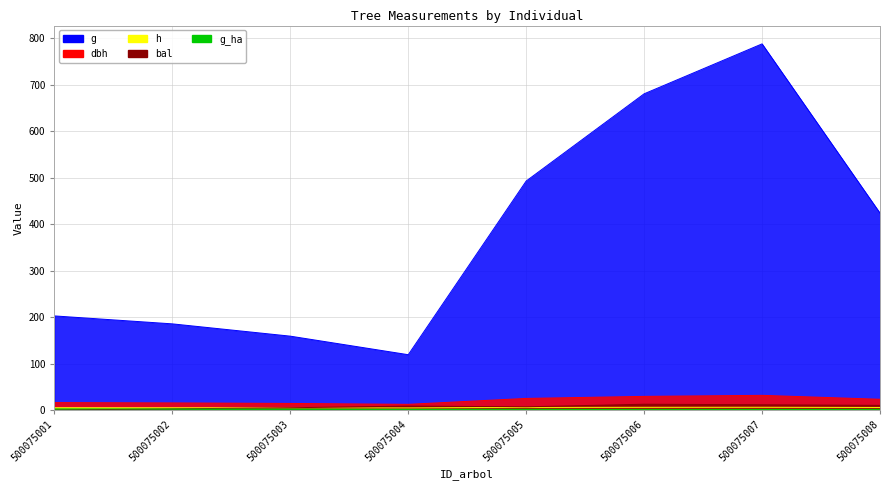

What is the value of the dbh point at the 1st from the left?

16.1